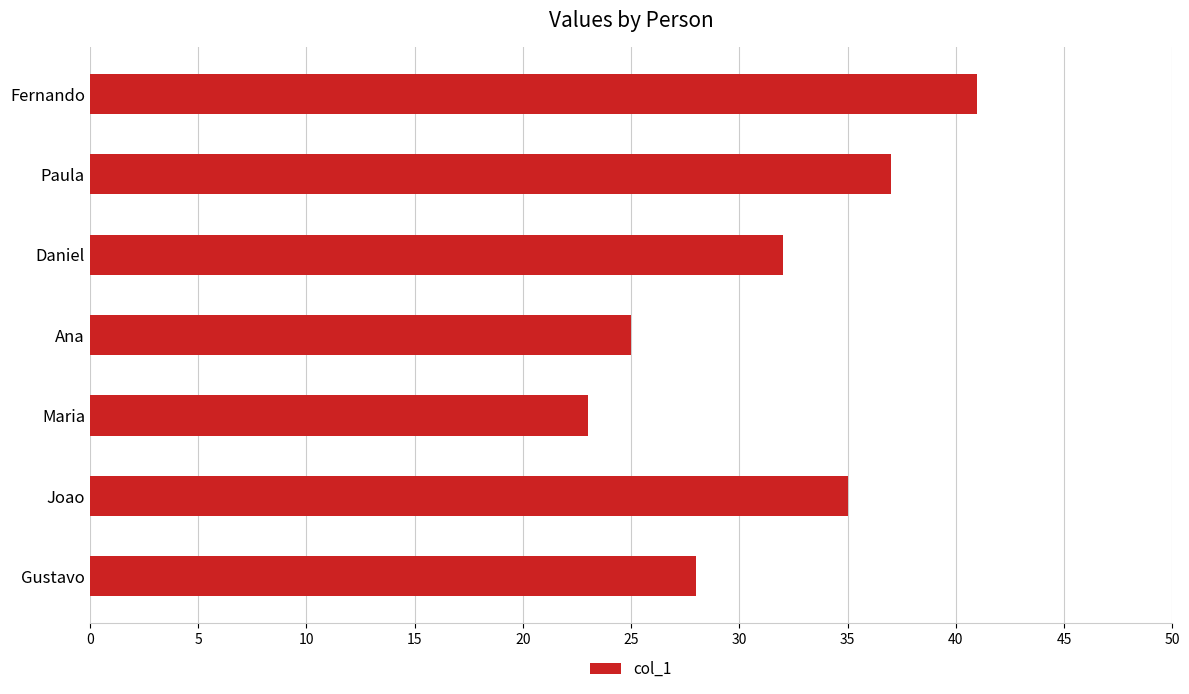

What is the difference between the second highest and minimum values?

14